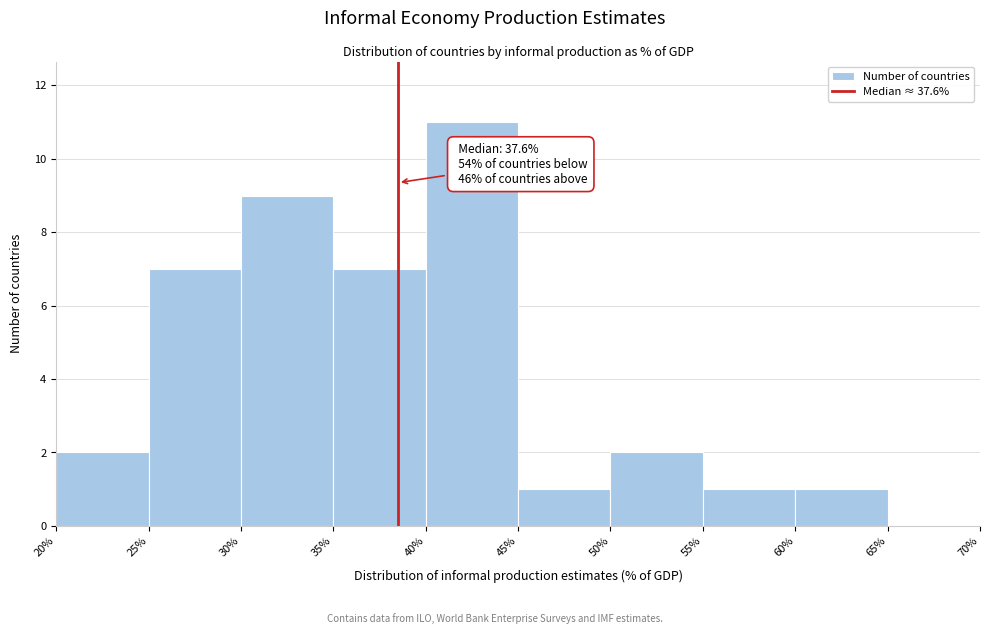

Over which range of the x-axis is the bar tallest?

40% to 45%